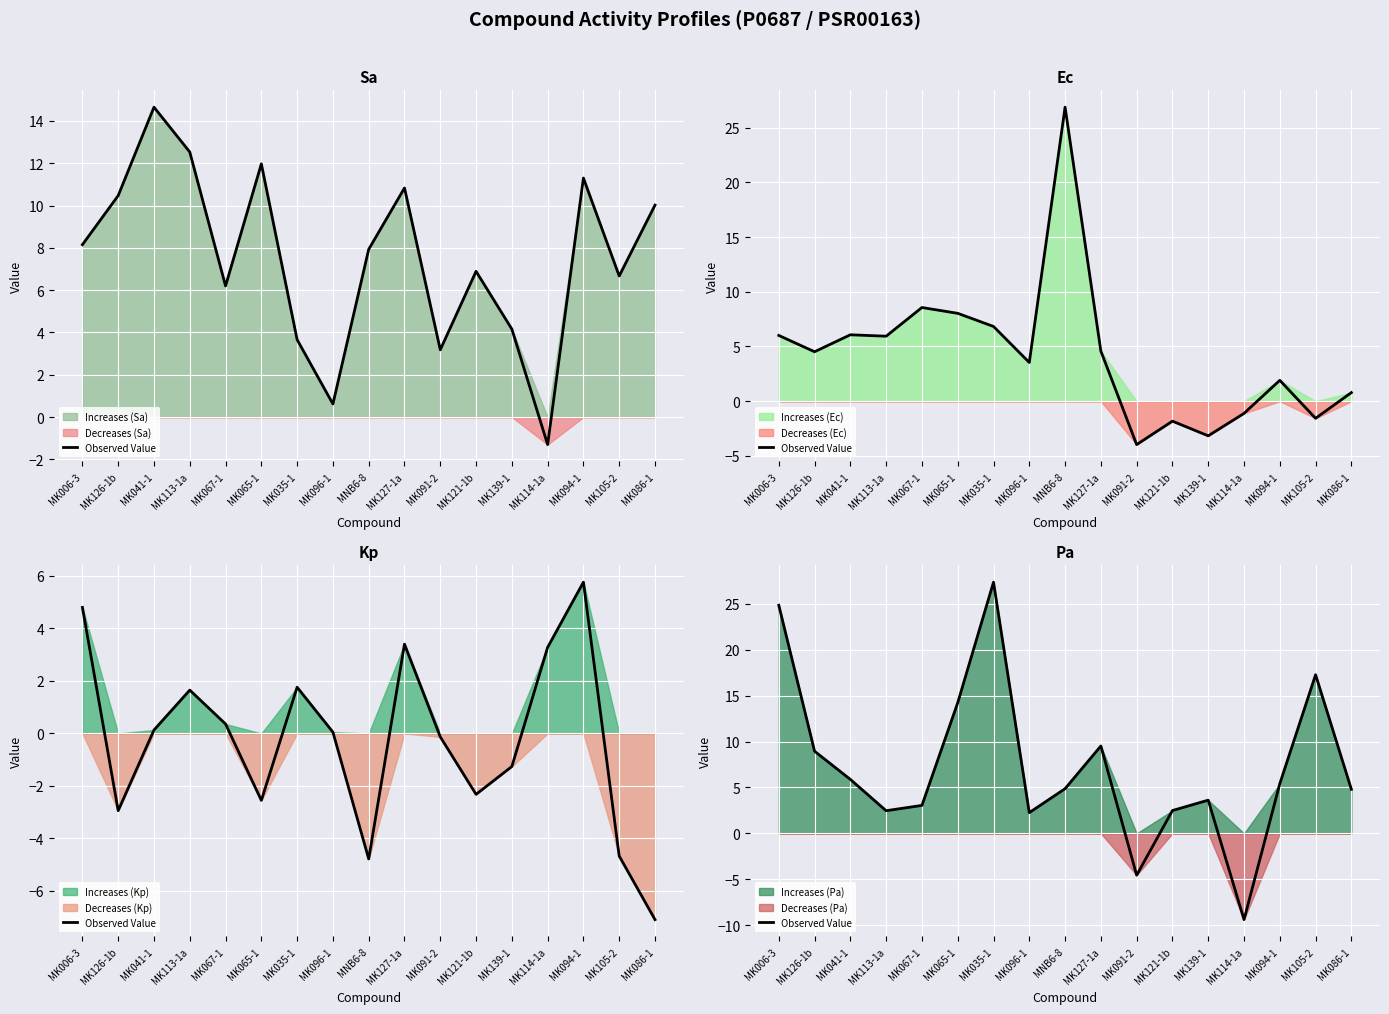

Count the number of values greater than 4.

10